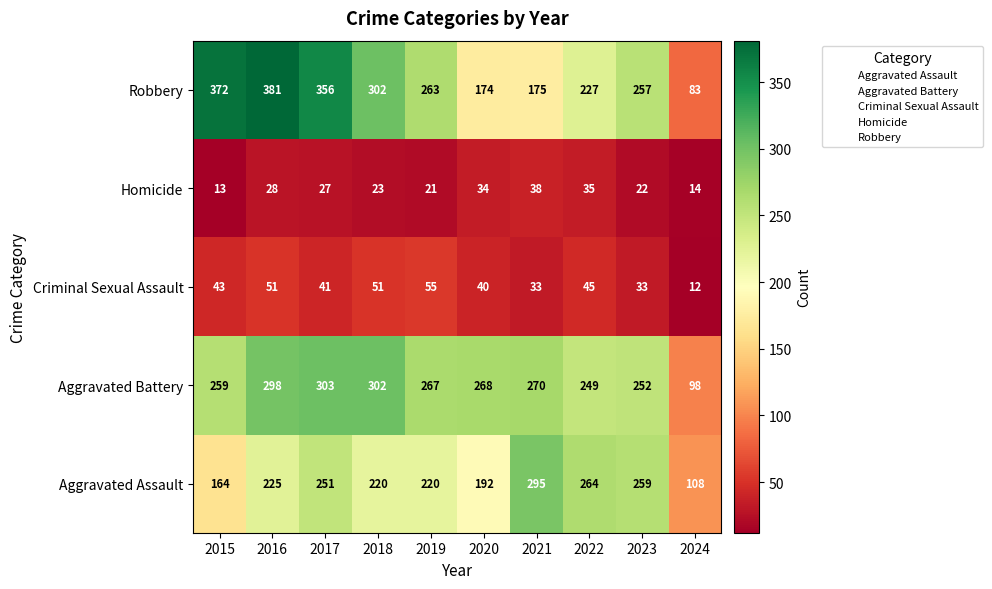

What is the difference between the maximum and minimum values in the Criminal Sexual Assault series?

43